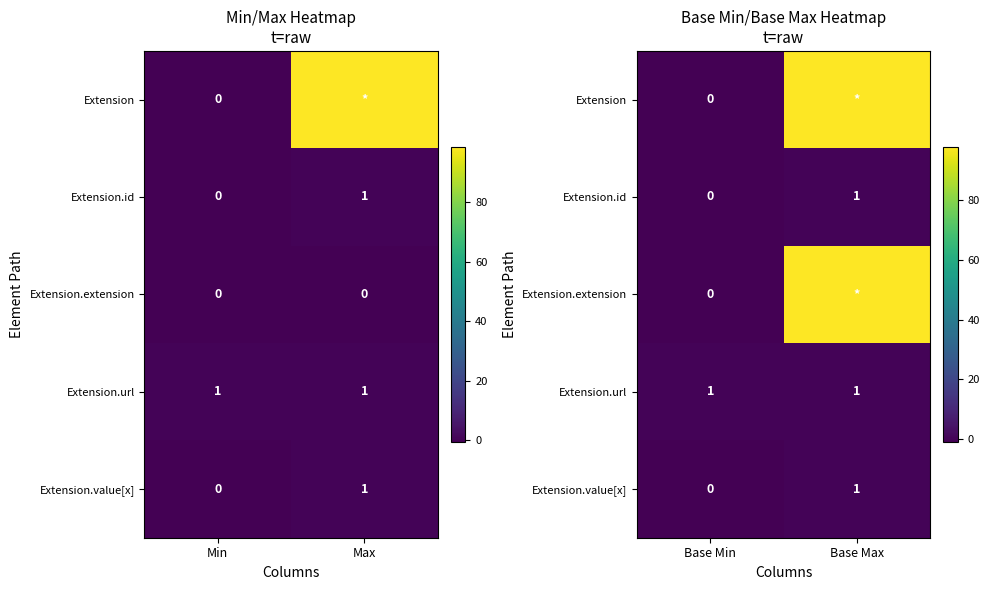

What is the difference between the highest and lowest values at Base Min?

1